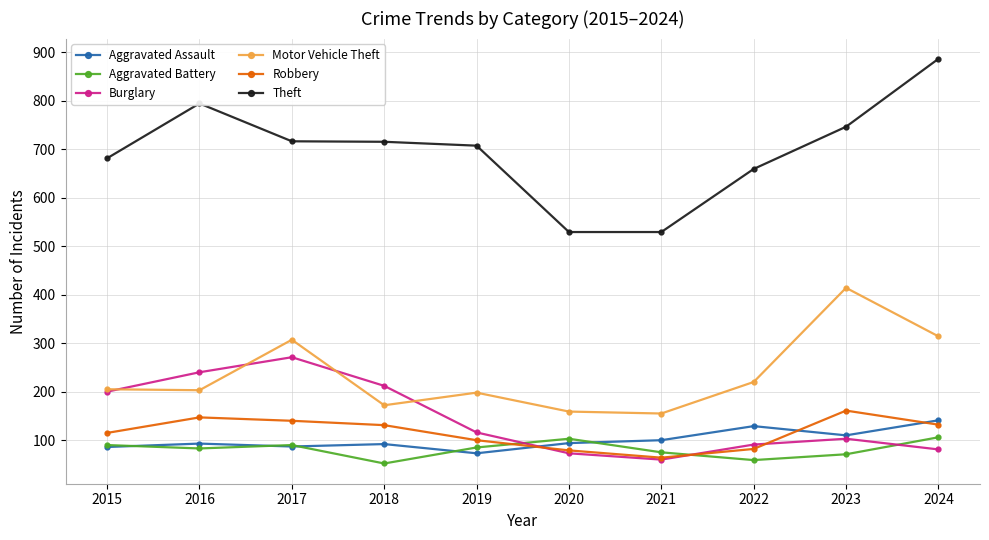

True or false: Robbery and Theft cross at least once.

False